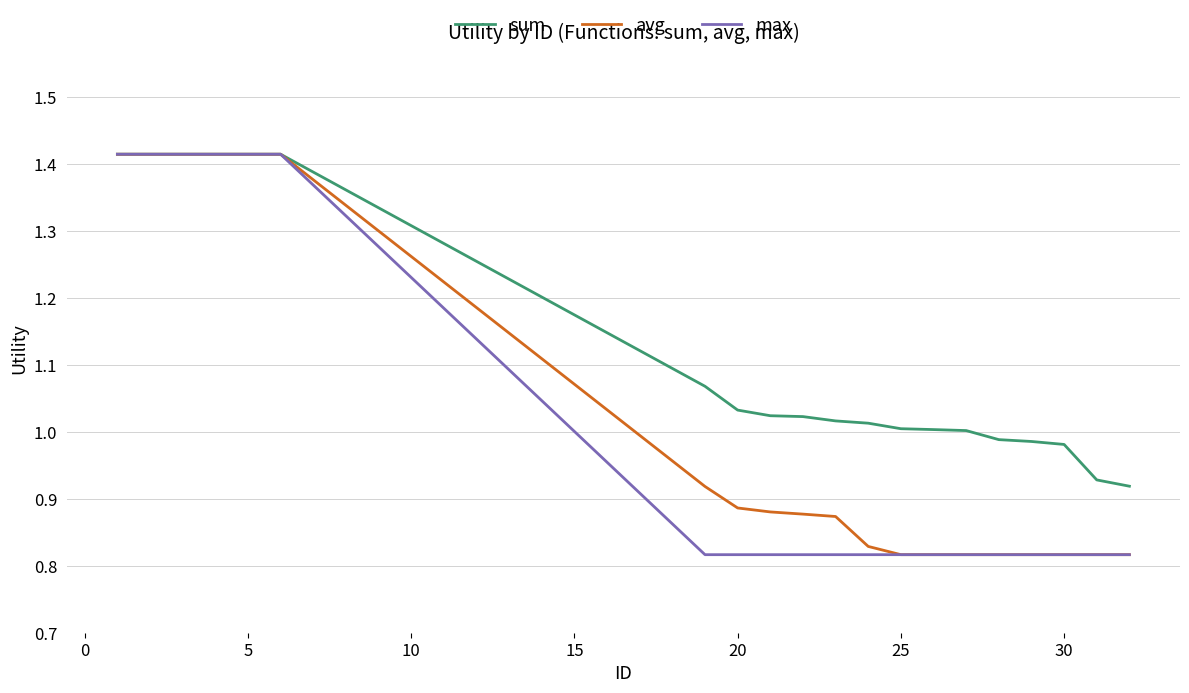

Which series has the largest total across all categories?

sum